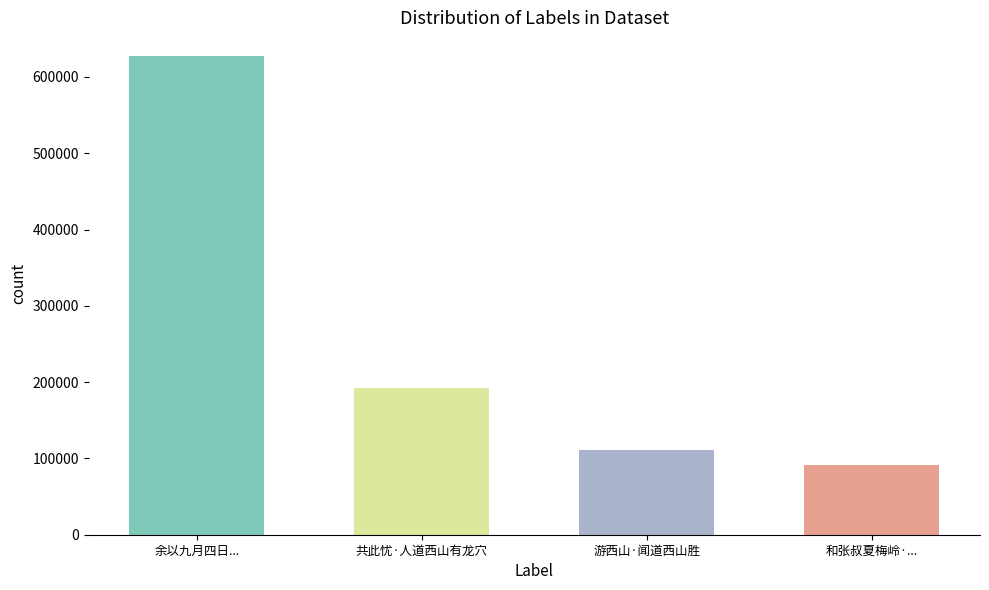

What is the sum of all values?

1022054